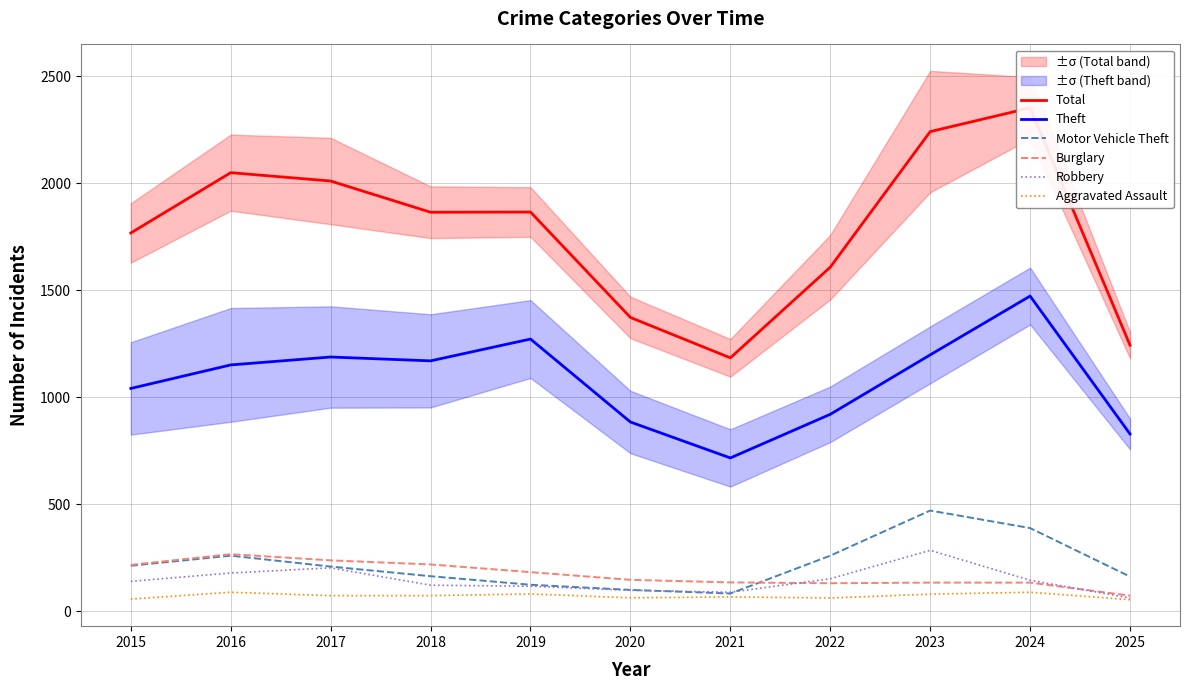

Count the number of categories in the chart.

11